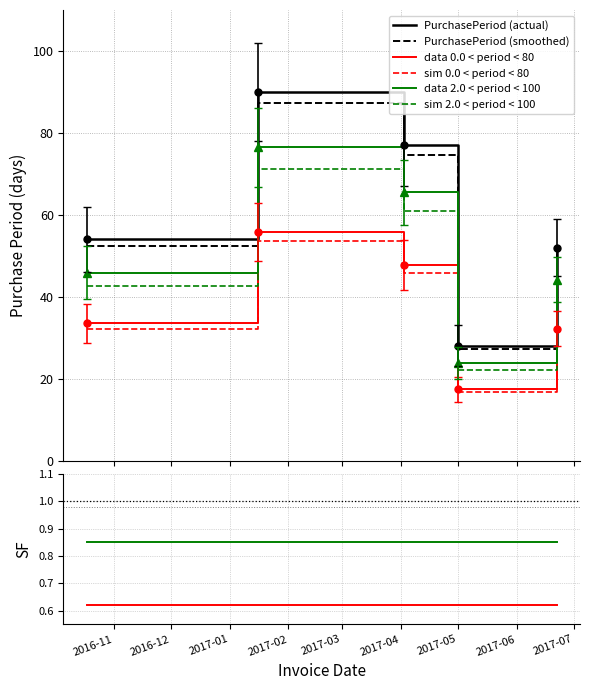

Where is the data nearest to the value 59?

2016-10-18